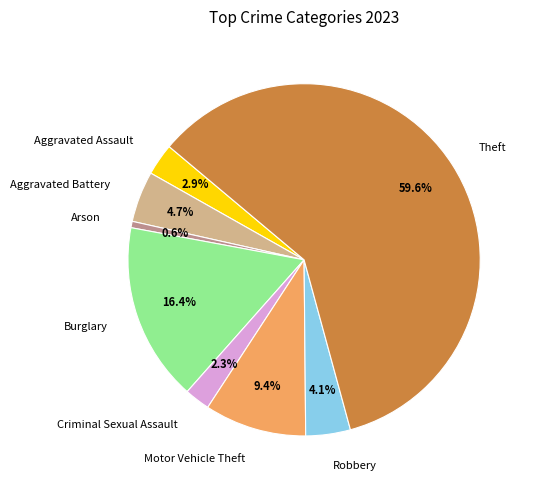

Does Theft account for over 50% of the chart?

Yes